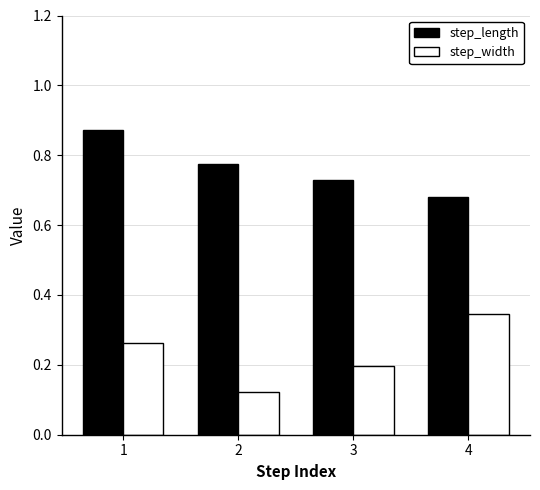

What is the sum of the step_width values at 4 and 1?

0.6